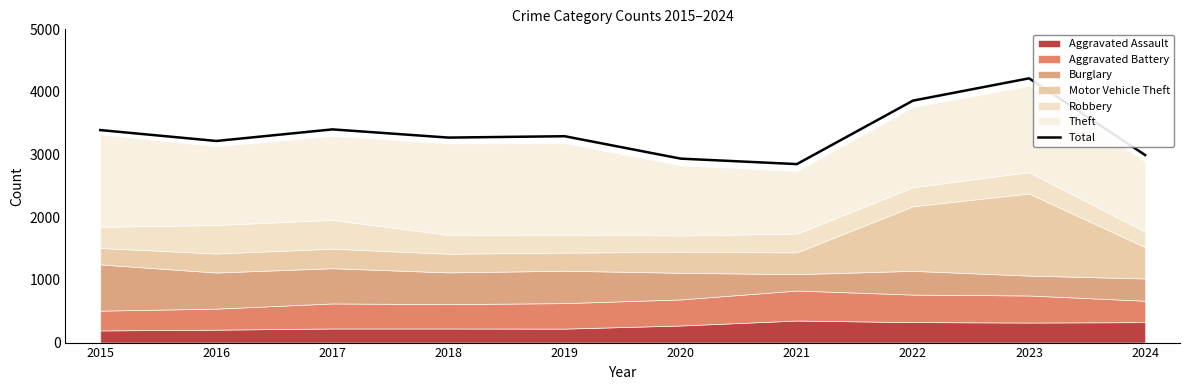

How many interior local valleys (lower than both neighbors) does the data have?

3